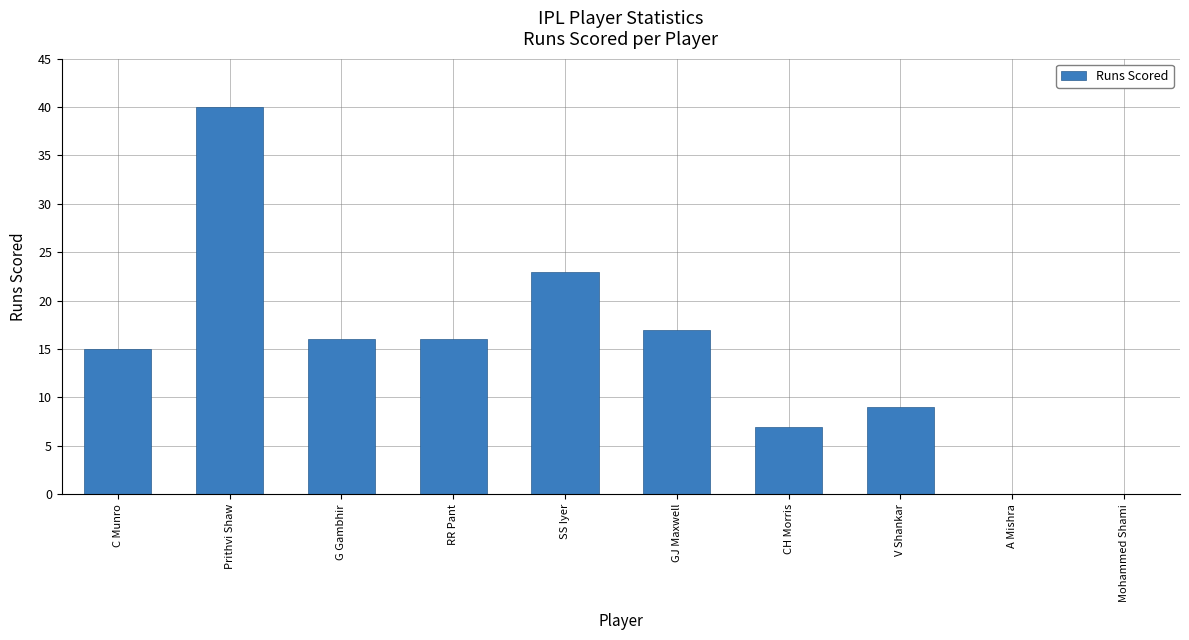

Are the bars horizontal?

No